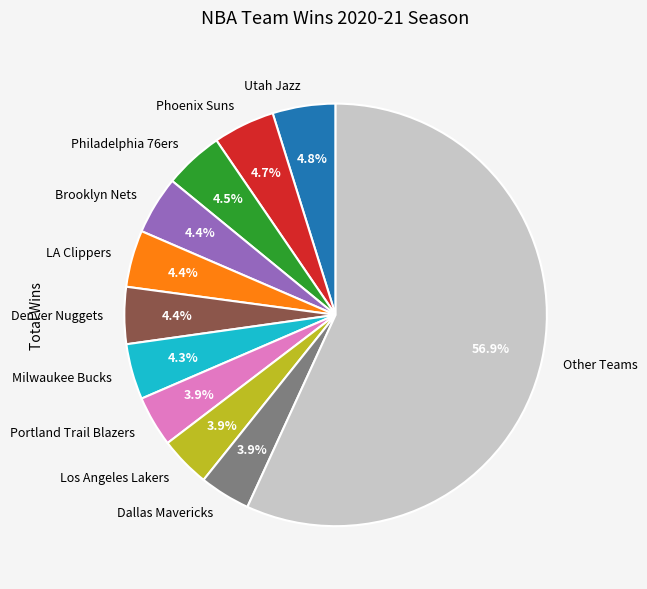

How many segments does this pie chart have?

11